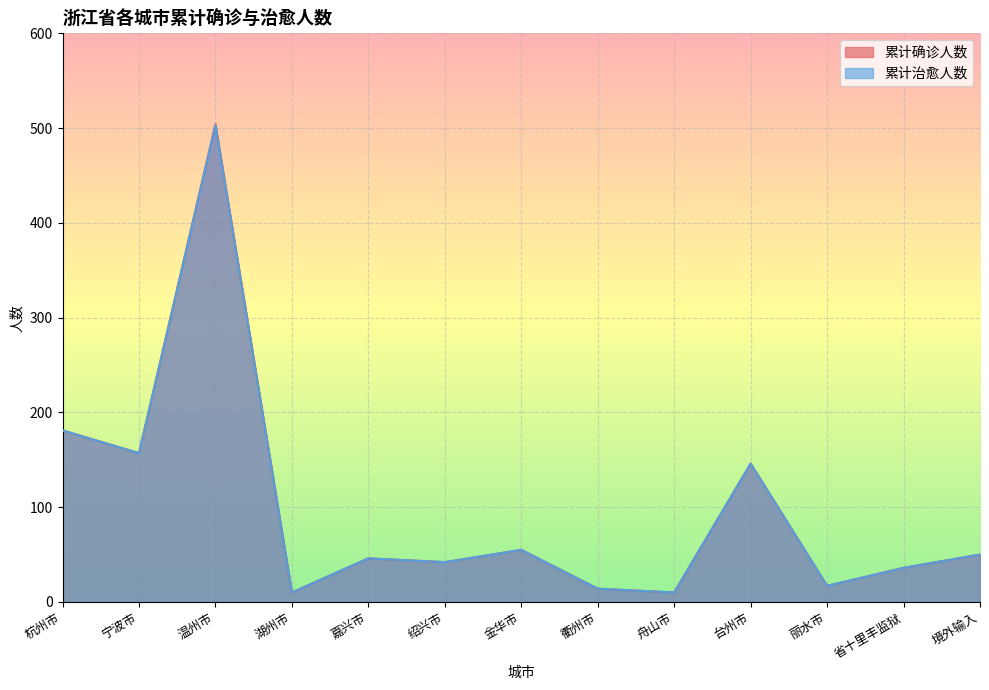

True or false: 累计确诊人数 has a value of 17 at 丽水市.

True